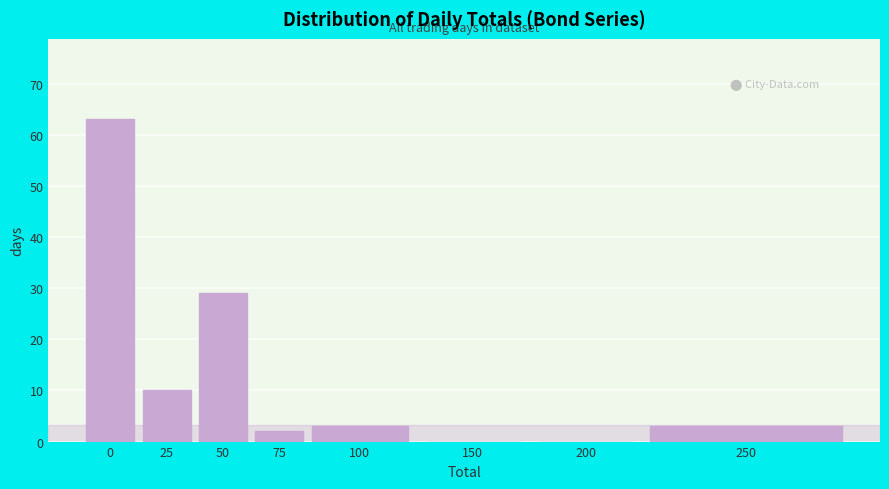

Reading right to left, transcribe all the data shown in this chart.

250=3	200=0	150=0	100=3	75=2	50=29	25=10	0=63